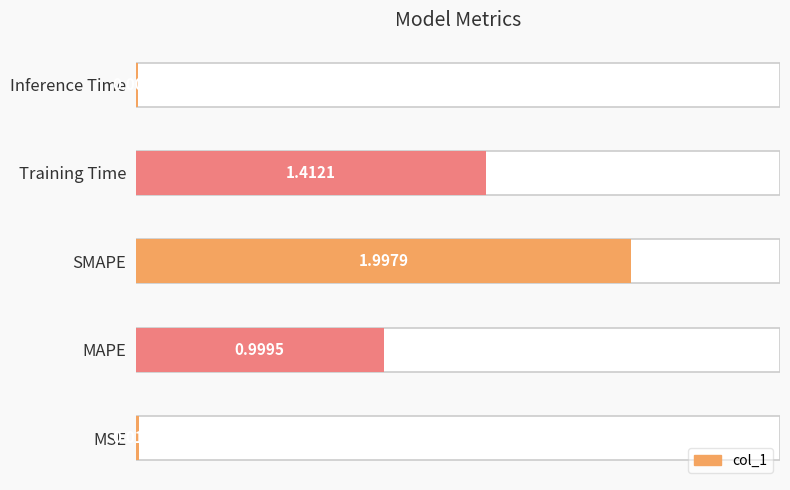

Rank the categories by value from lowest to highest.

Inference Time, MSE, MAPE, Training Time, SMAPE